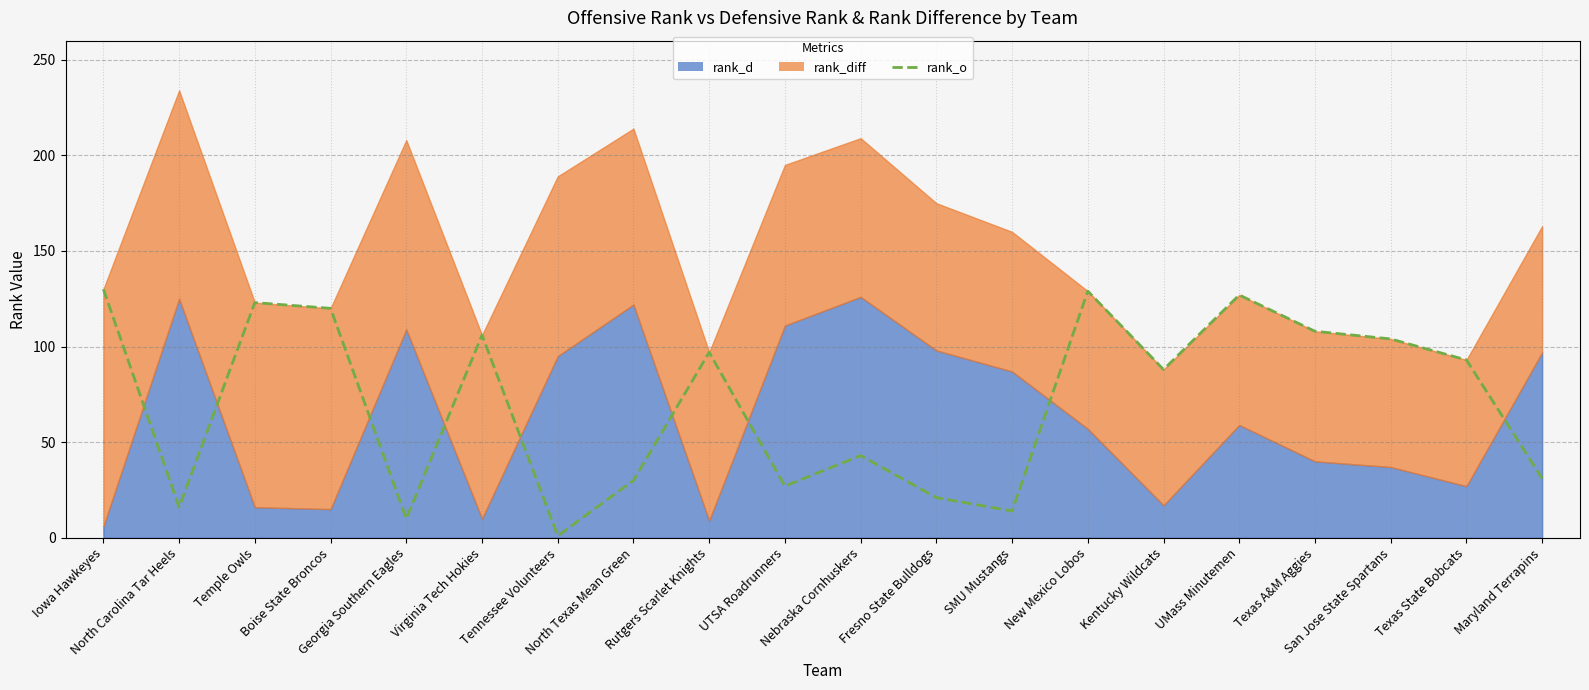

What is the smallest value displayed?

1